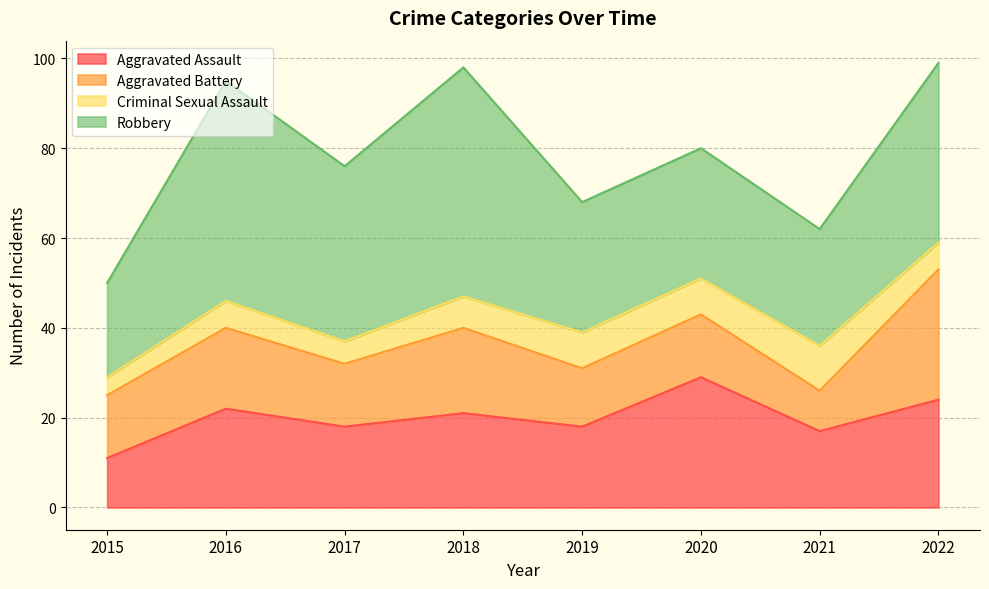

In Aggravated Battery, how many points are lower than both neighbors (excluding endpoints)?

3